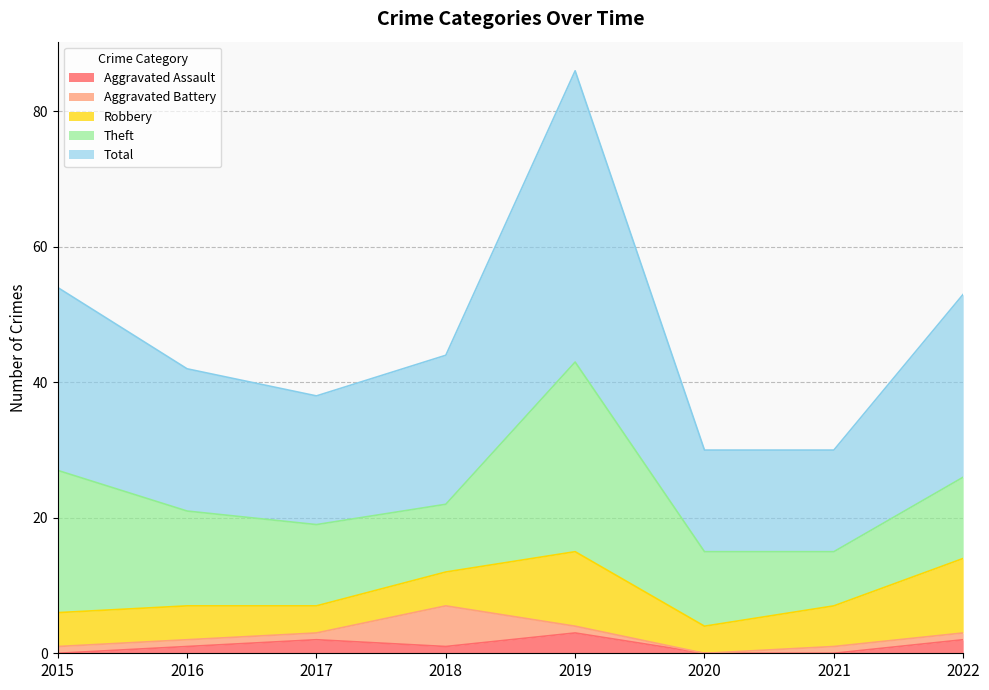

True or false: Robbery and Theft intersect in this chart.

False